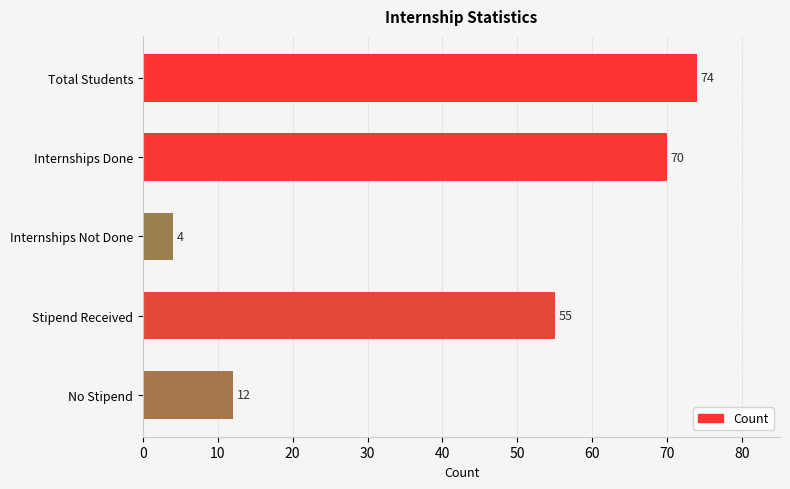

How many data points are less than 55?

2